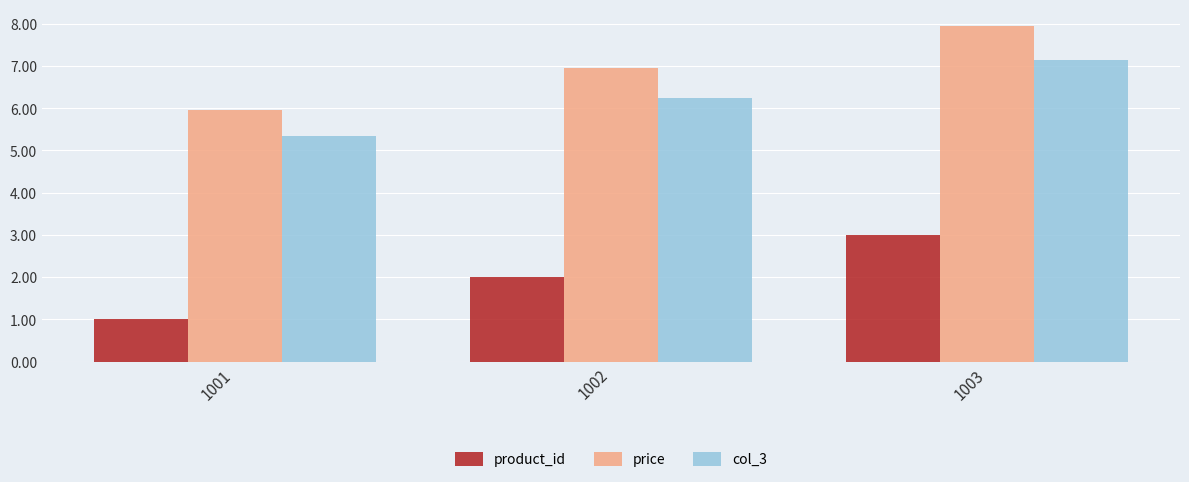

Does the chart contain any negative values?

No